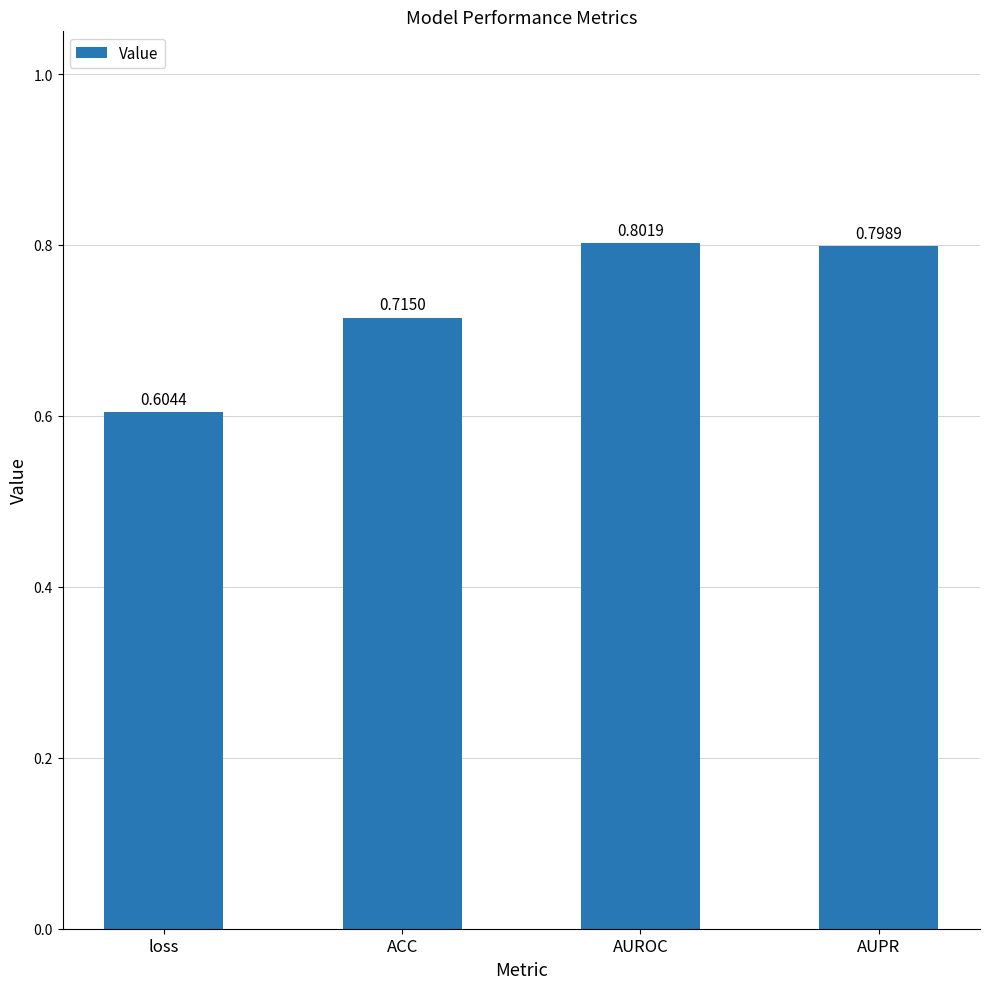

Rank the categories by value from highest to lowest.

AUROC, AUPR, ACC, loss